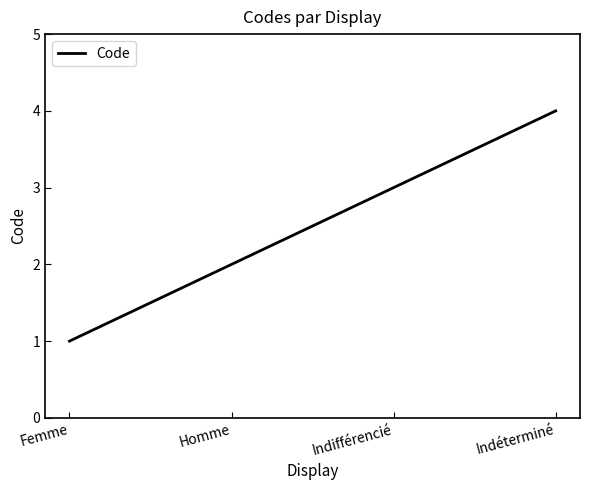

What is the greatest value displayed?

4